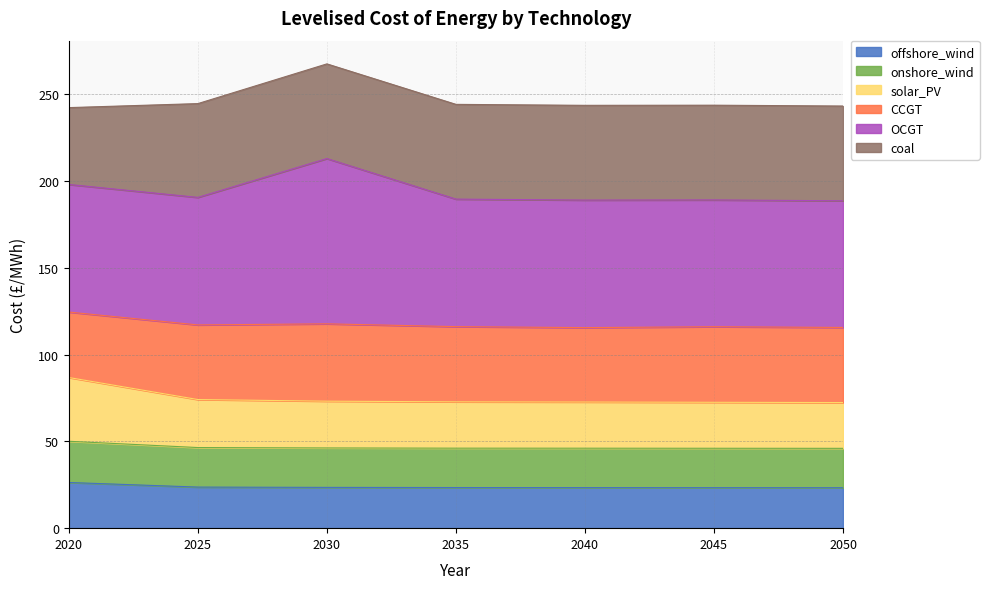

What are all the series names shown in the legend?

offshore_wind, onshore_wind, solar_PV, CCGT, OCGT, coal